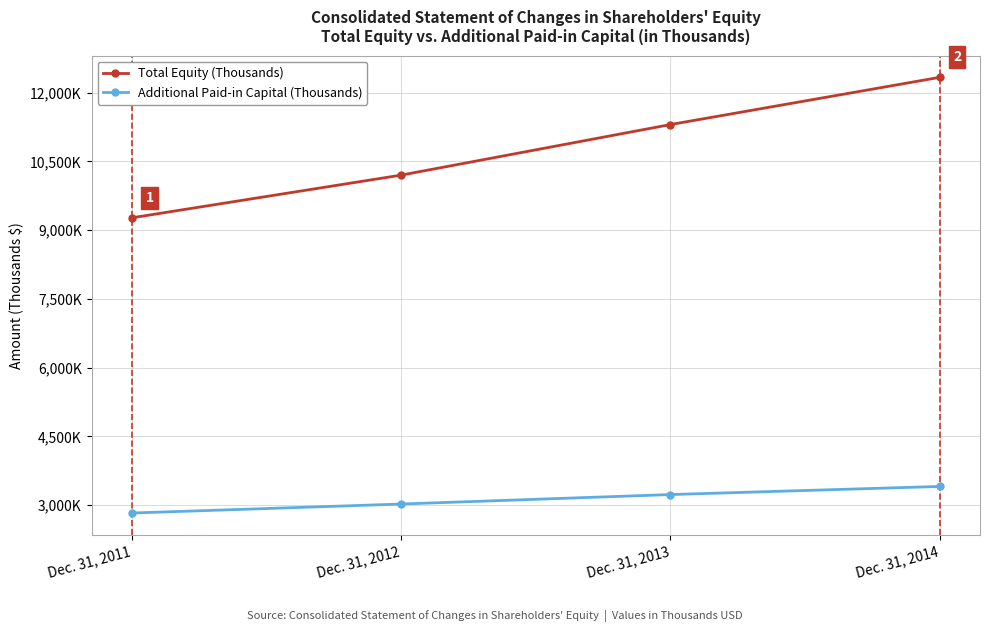

True or false: Additional Paid-in Capital (Thousands) has more than 0 interior local peaks.

False